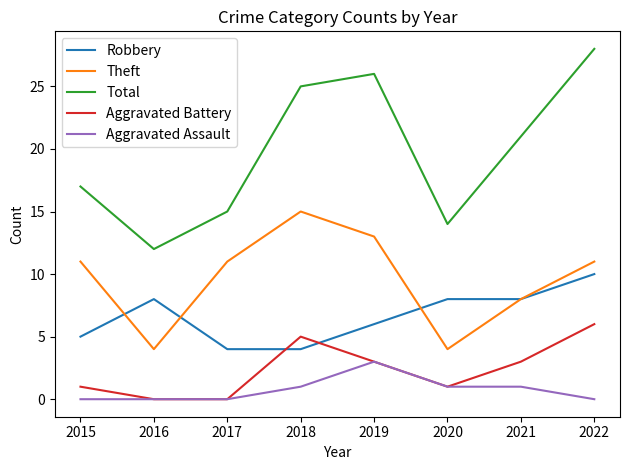

True or false: Aggravated Battery and Total intersect in this chart.

False